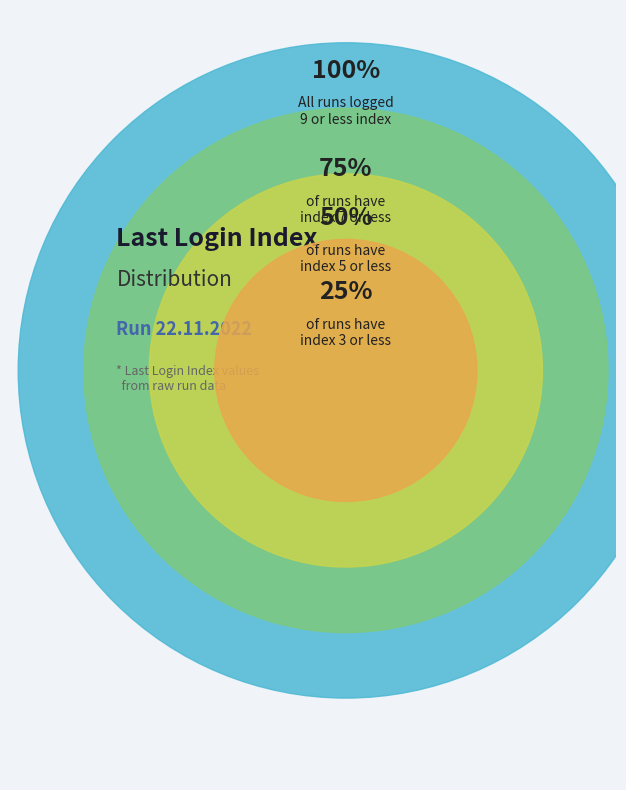

Does 9 represent more than half of the total?

No